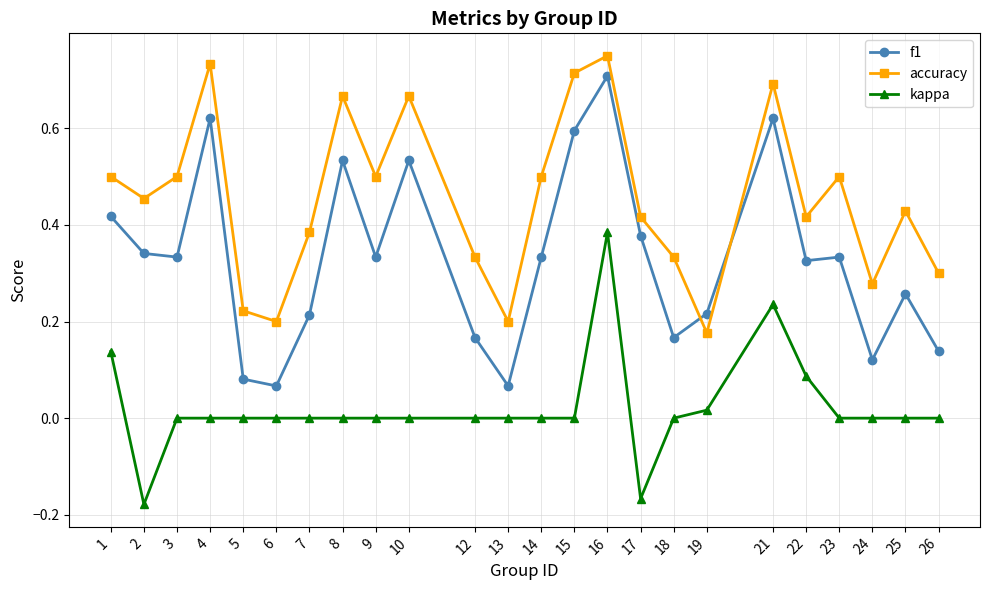

Which series ends up on top after the final intersection of accuracy and f1?

accuracy